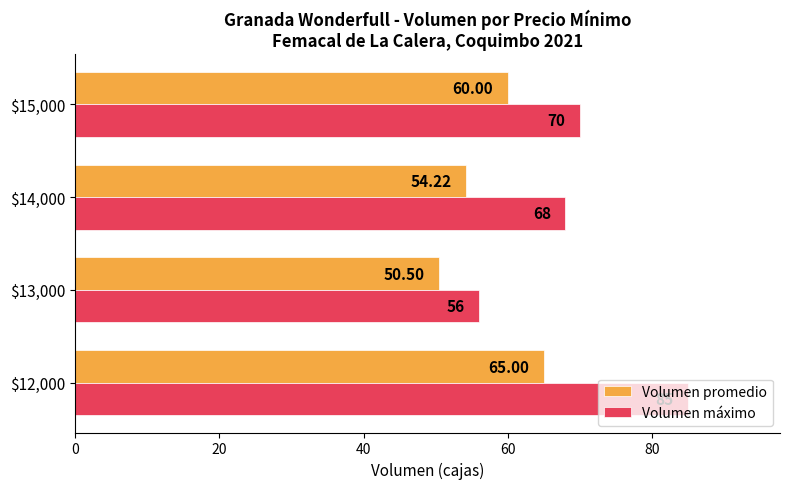

At which category is the sum across all series the highest?

$12,000